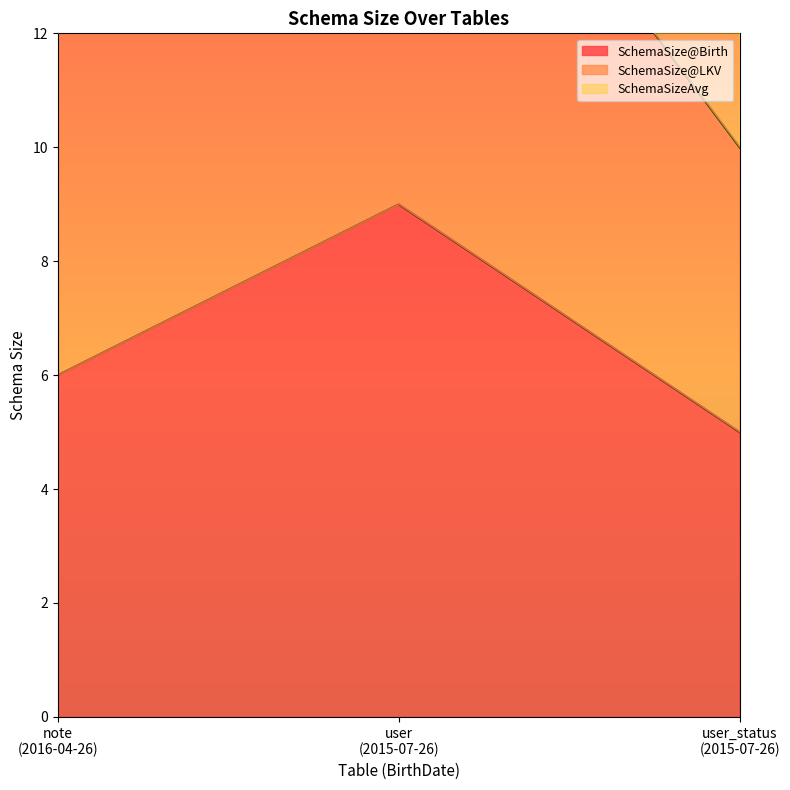

Which category has the highest value in the SchemaSizeAvg series?

user
(2015-07-26)